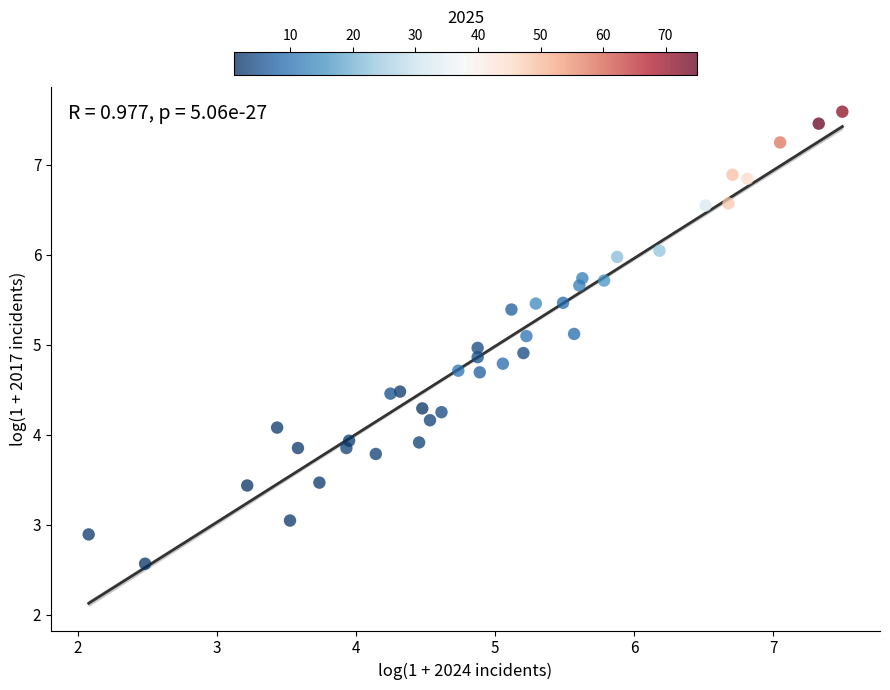

What is the range of X values (max minus min)?

5.4